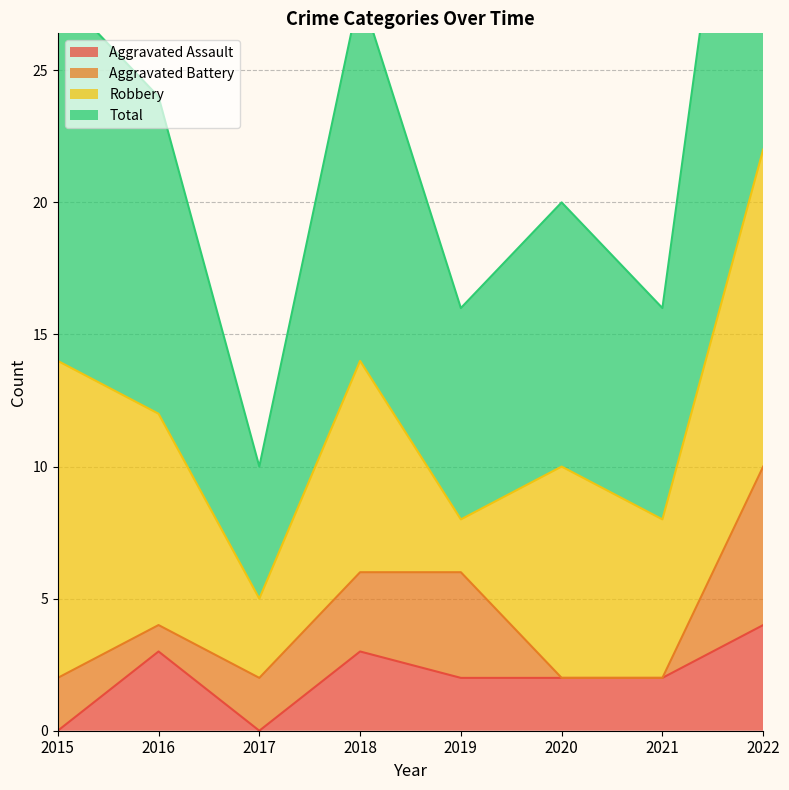

True or false: Aggravated Assault has a value of 0 at 2017.

True